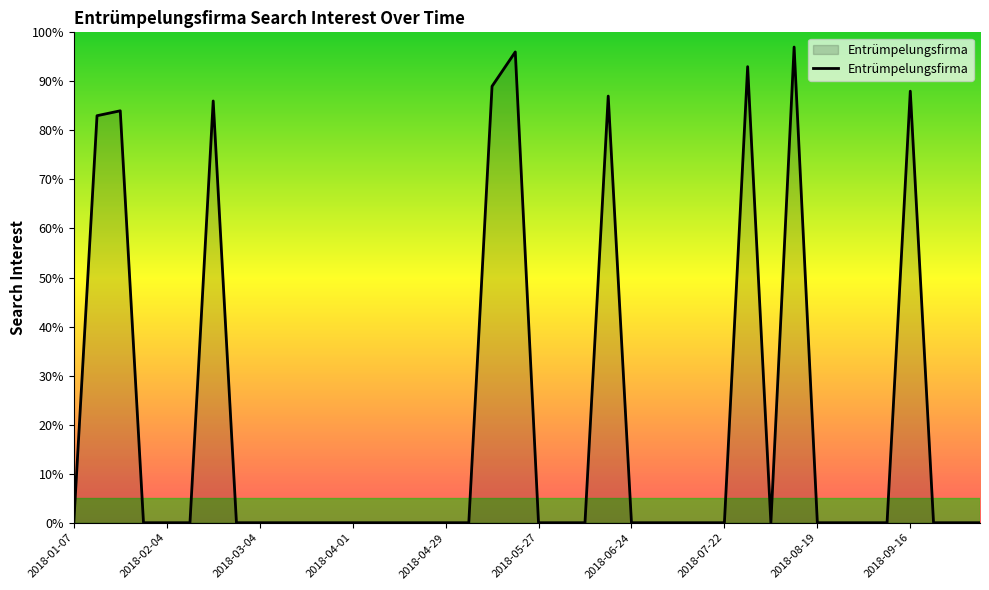

What is the average value?

20